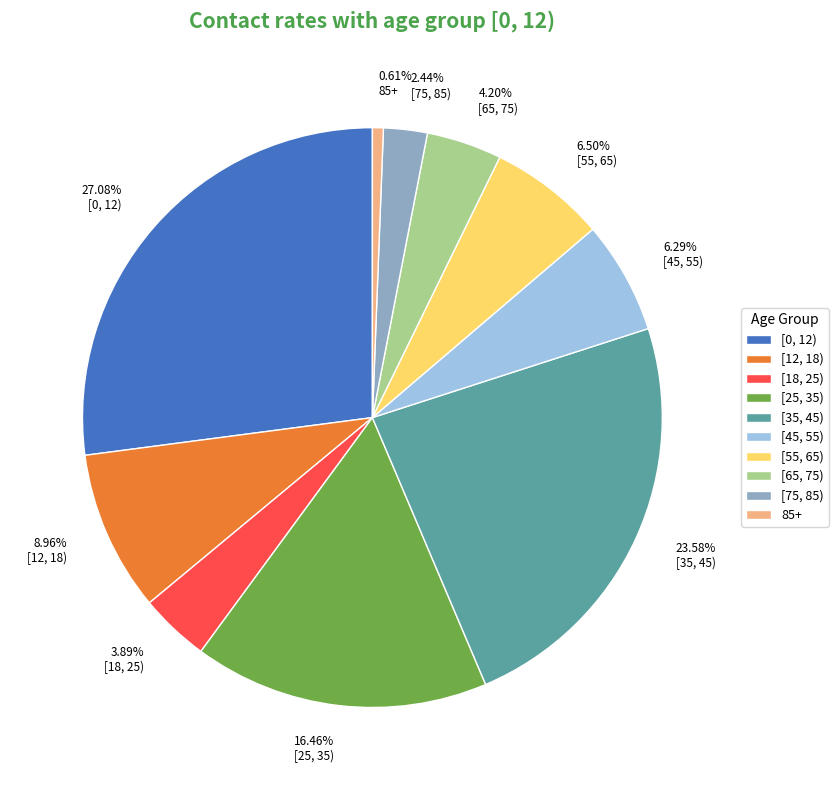

Is it true that 85+ is 11% of the pie?

False